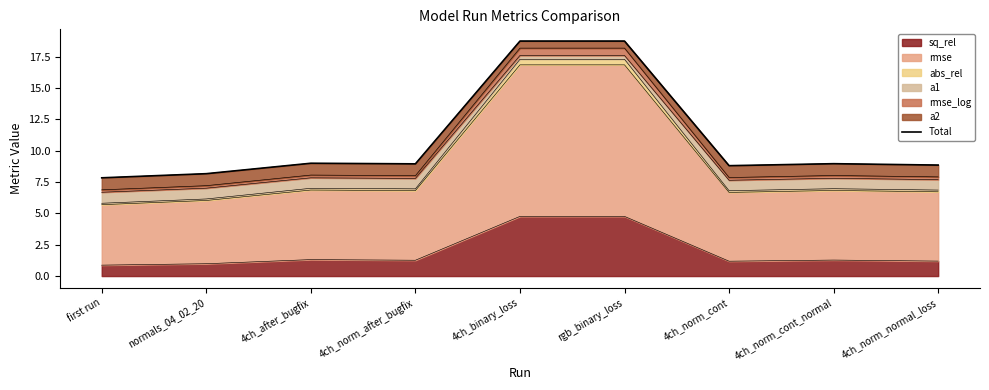

What is the approximate value at 4ch_after_bugfix?

9.0